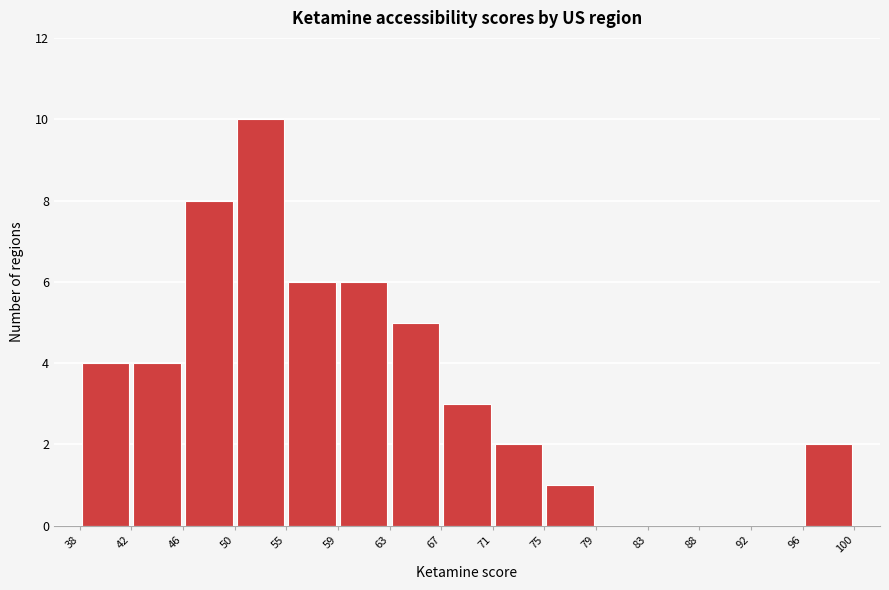

Reading left to right, list every bar in this chart as the range it spans on the x-axis followed by its height. The values are not printed on the chart, so give them approximately, as read against the axis.

38 to 42: 4
42 to 46: 4
46 to 50: 8
50 to 55: 10
55 to 59: 6
59 to 63: 6
63 to 67: 5
67 to 71: 3
71 to 75: 2
75 to 79: 1
79 to 83: 0
83 to 88: 0
88 to 92: 0
92 to 96: 0
96 to 100: 2